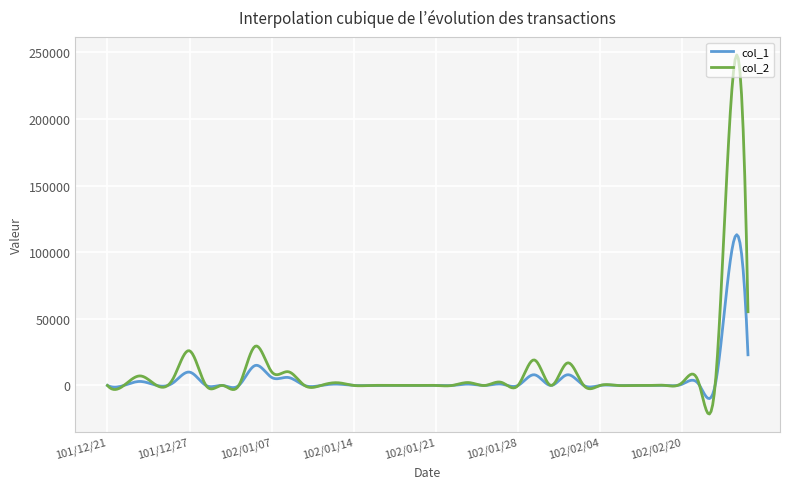

Rank the series by their maximum value, from lowest to highest.

col_1, col_2